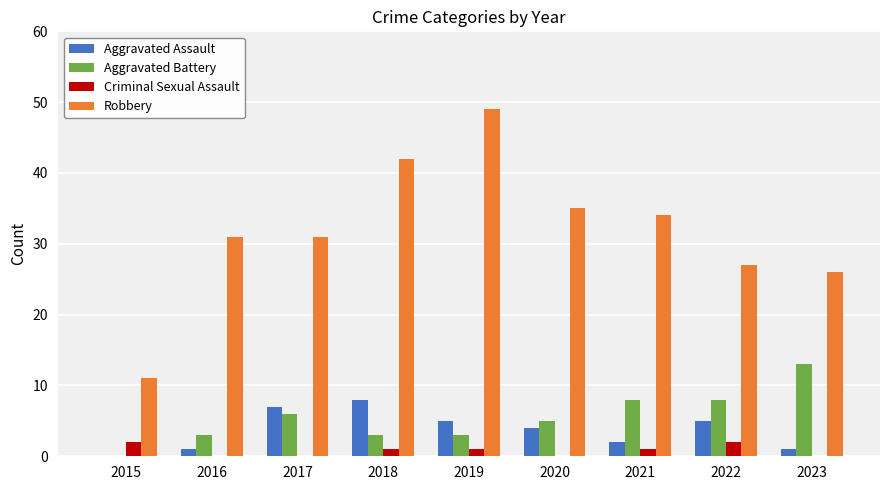

Reading right to left, list all the values displayed in this chart.

Aggravated Assault: 2023=1	2022=5	2021=2	2020=4	2019=5	2018=8	2017=7	2016=1	2015=0
Aggravated Battery: 2023=13	2022=8	2021=8	2020=5	2019=3	2018=3	2017=6	2016=3	2015=0
Criminal Sexual Assault: 2023=0	2022=2	2021=1	2020=0	2019=1	2018=1	2017=0	2016=0	2015=2
Robbery: 2023=26	2022=27	2021=34	2020=35	2019=49	2018=42	2017=31	2016=31	2015=11